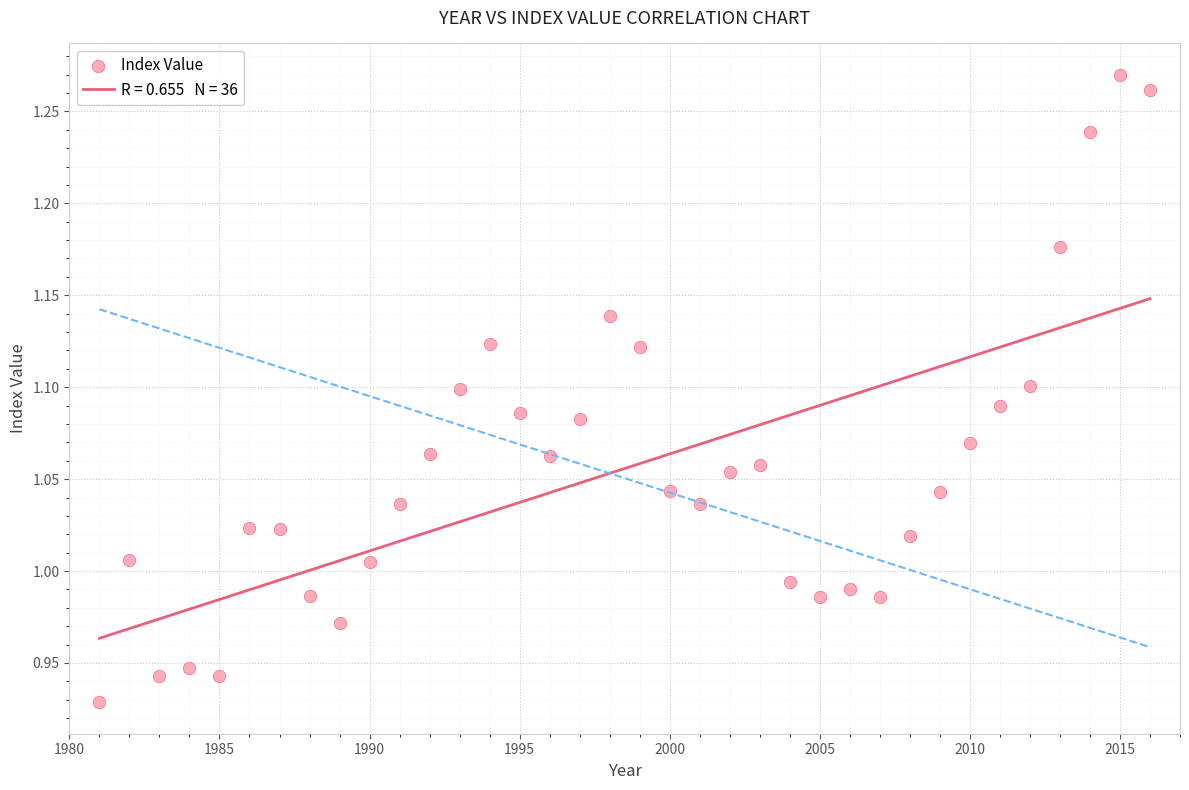

What is the range of X values (max minus min)?

35.0